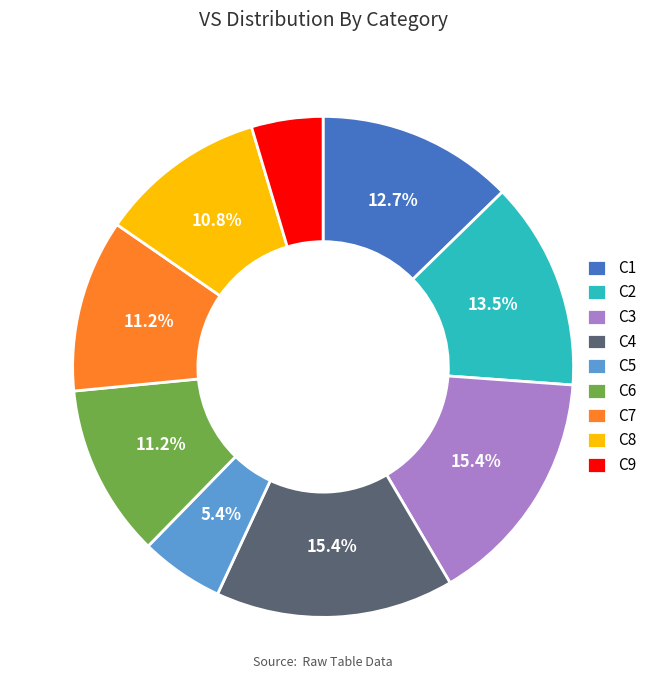

Does C8 account for over 50% of the chart?

No